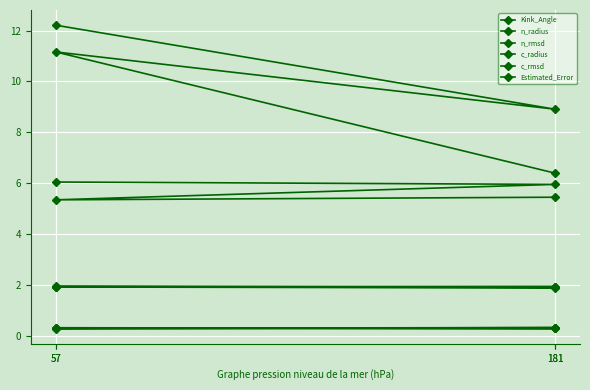

What are all the series names shown in the legend?

Kink_Angle, n_radius, n_rmsd, c_radius, c_rmsd, Estimated_Error